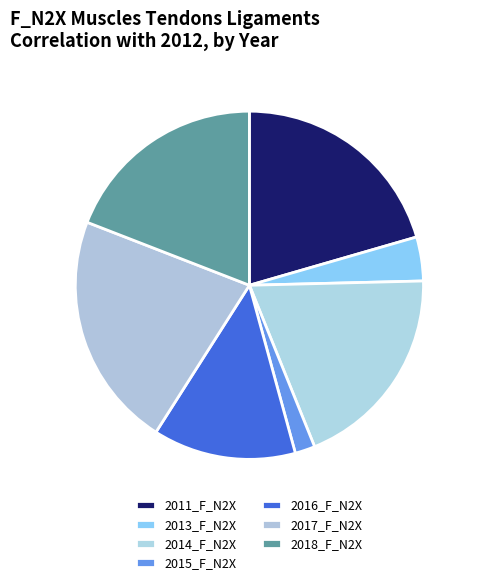

Which slice is the largest?

2017_F_N2X